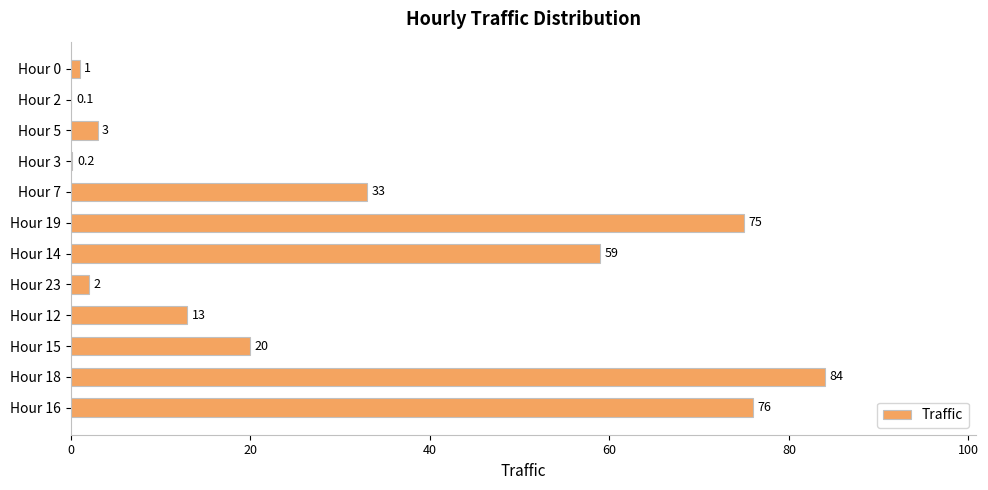

Which label corresponds to the largest value in the chart?

Hour 18